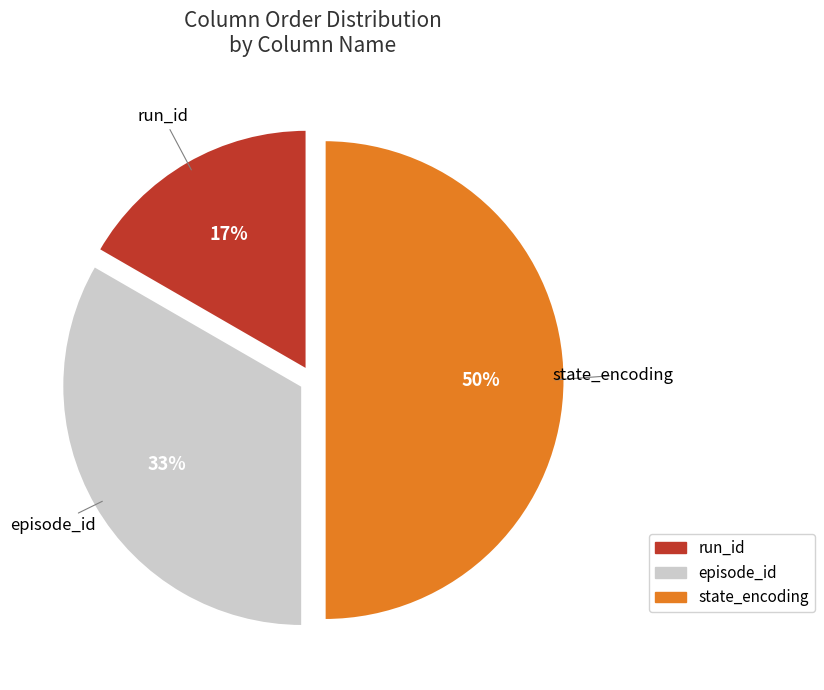

Which slice is the largest?

state_encoding